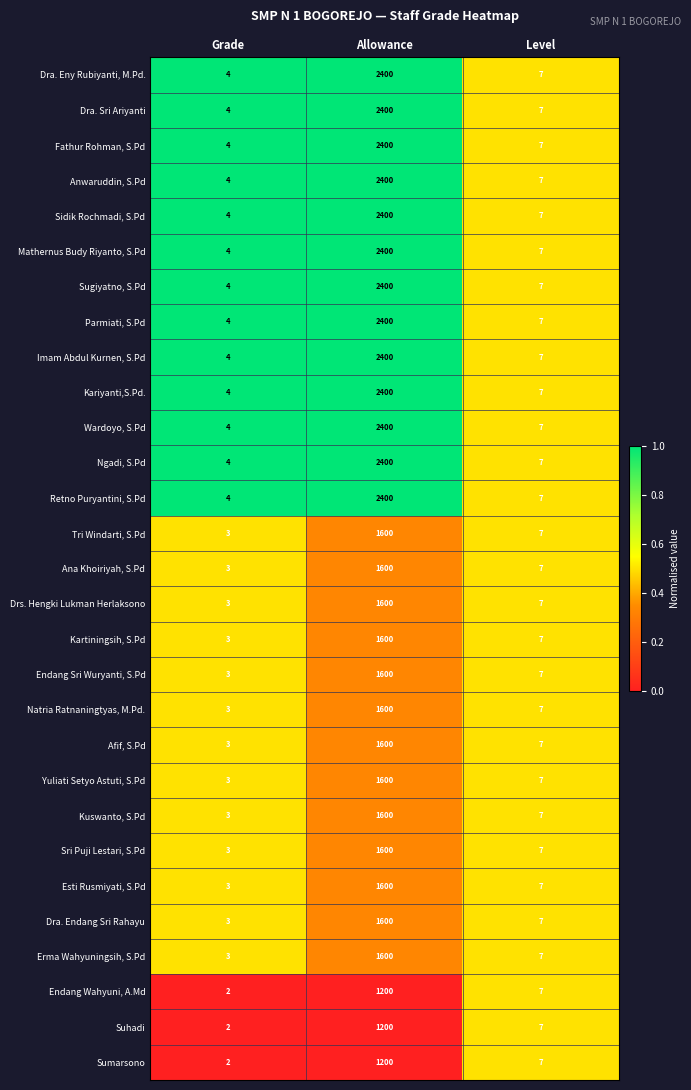

At which category does the chart reach its minimum across all series?

Grade